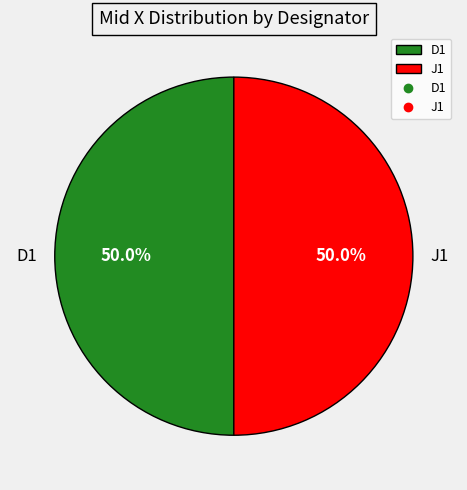

Combined, do D1 and J1 account for over 50%?

Yes